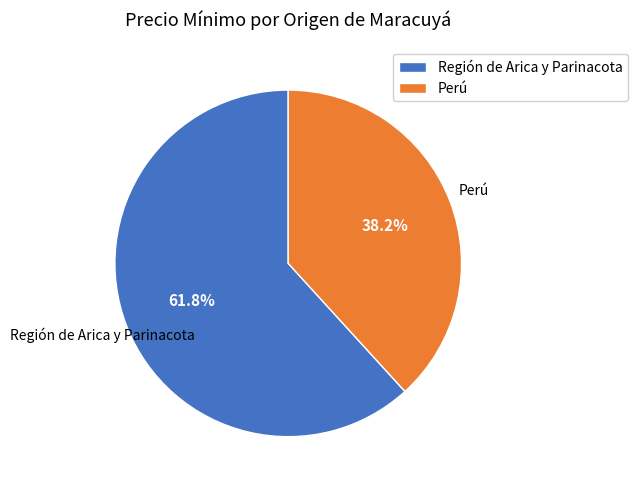

What percentage is the Región de Arica y Parinacota slice, to the nearest percent?

62%